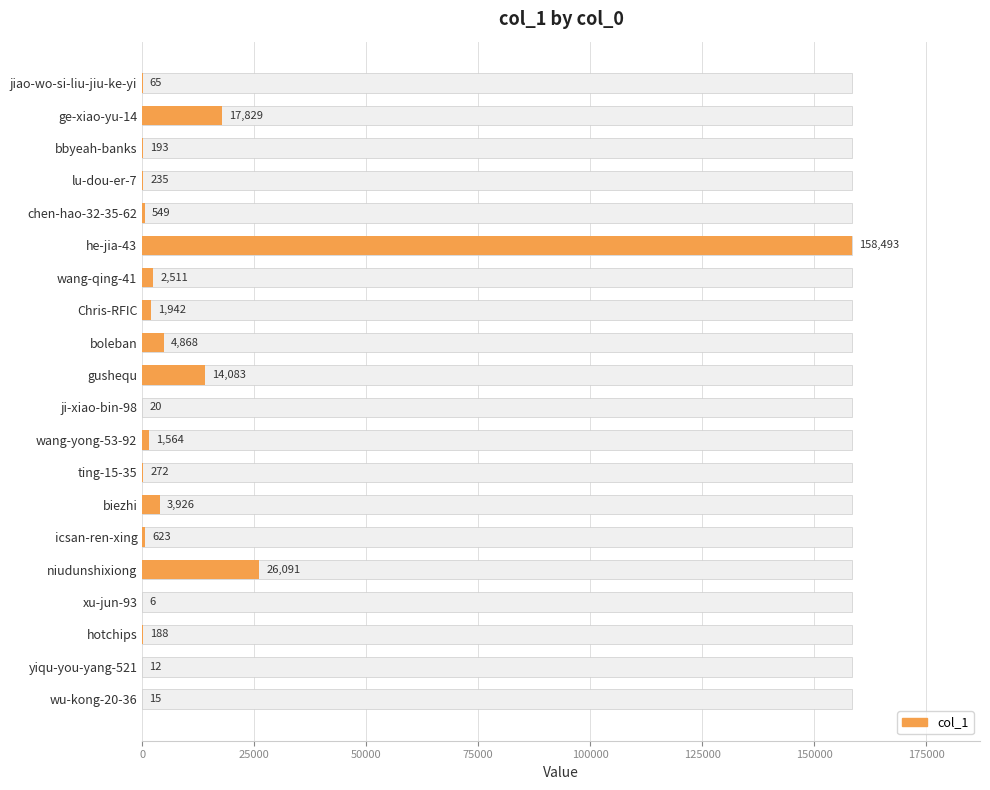

How many data points are less than 623?

10